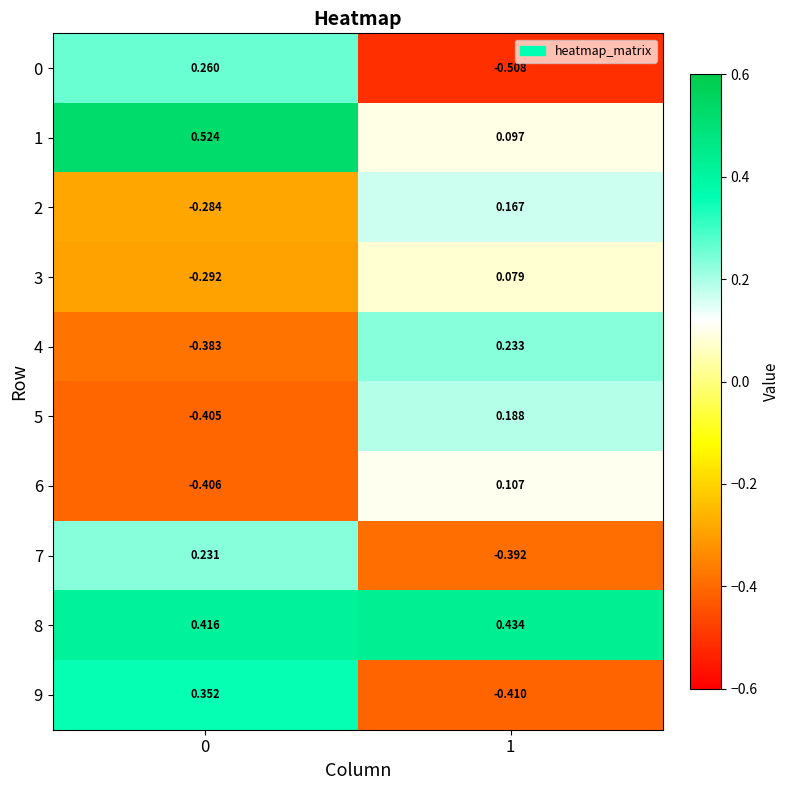

Count the number of categories in the chart.

2